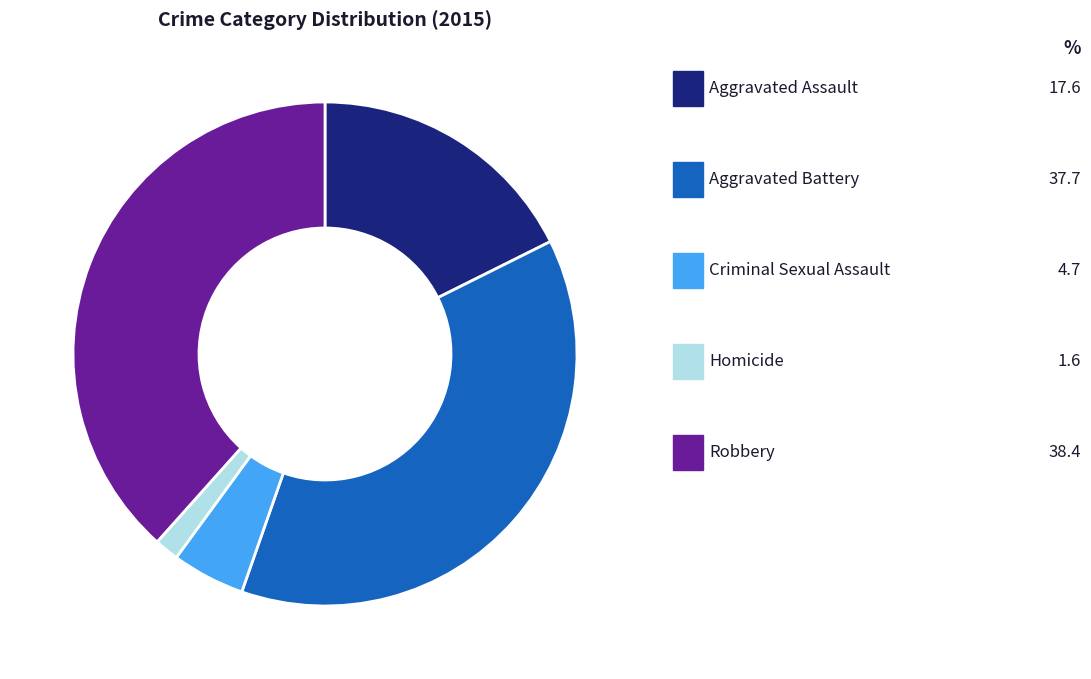

Approximately how many times larger is the value at Aggravated Assault compared to Aggravated Battery?

0.5